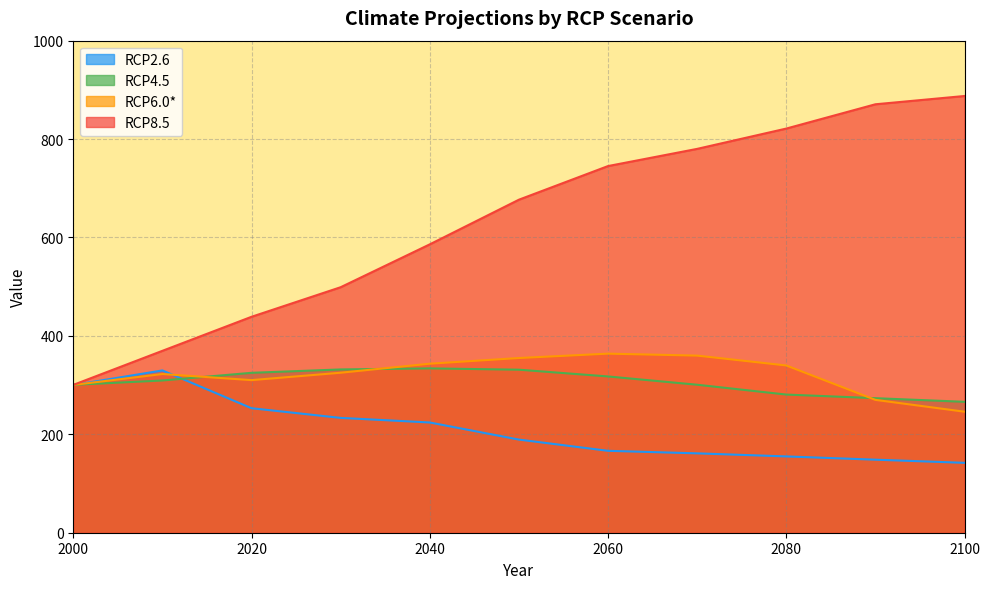

Is it true that RCP4.5 equals 309.4 at 2010?

True